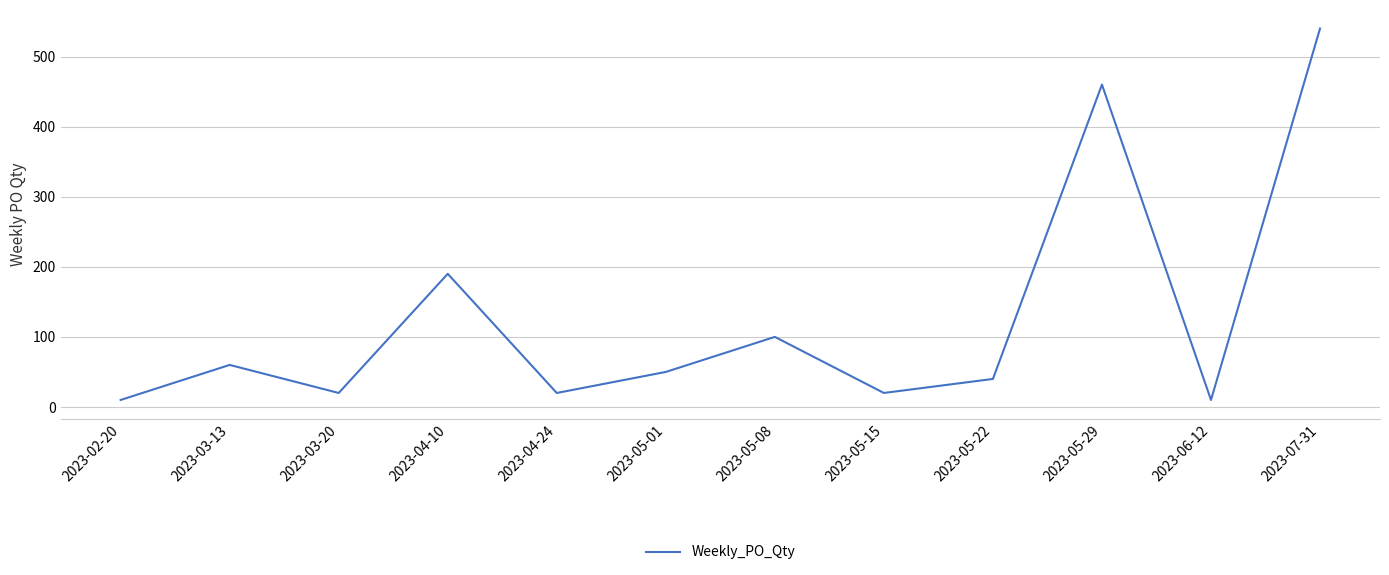

What is the average value?

127